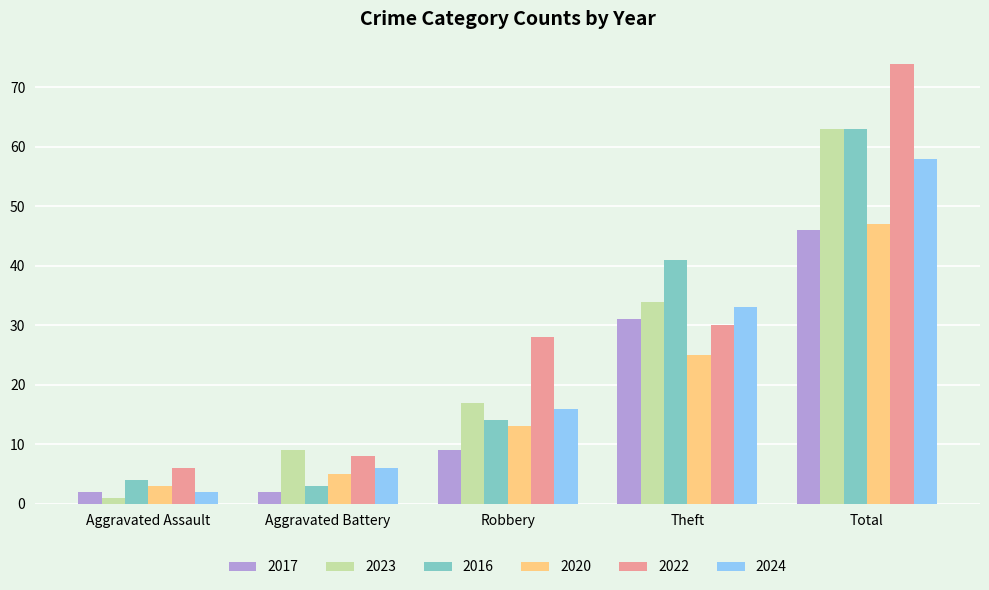

What is the lowest value of the 2023 series?

1